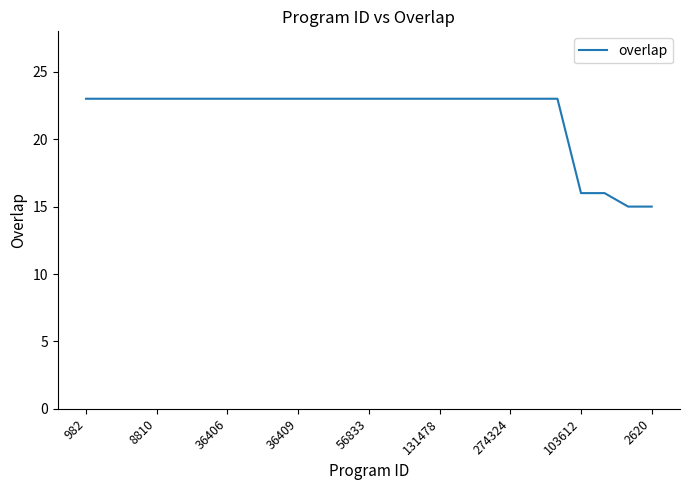

What is the smallest value displayed?

15